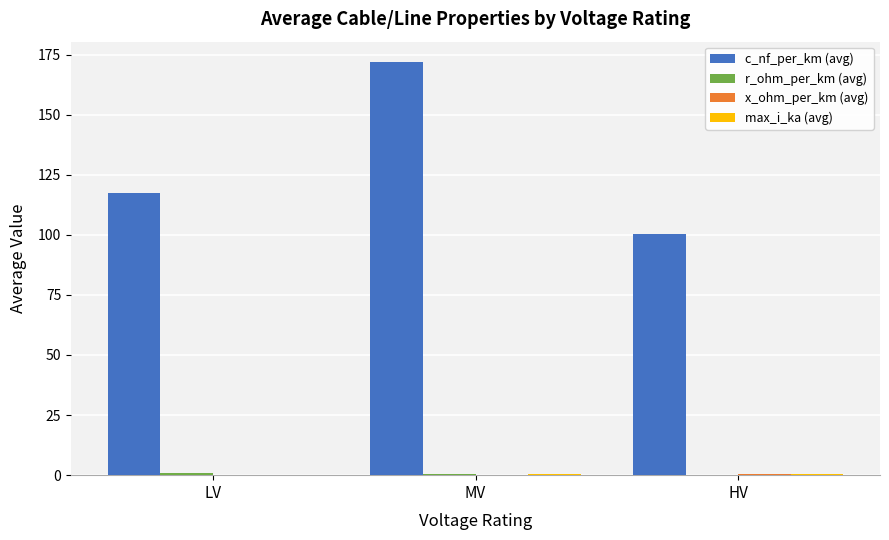

What is the sum of all c_nf_per_km (avg) values?

389.5